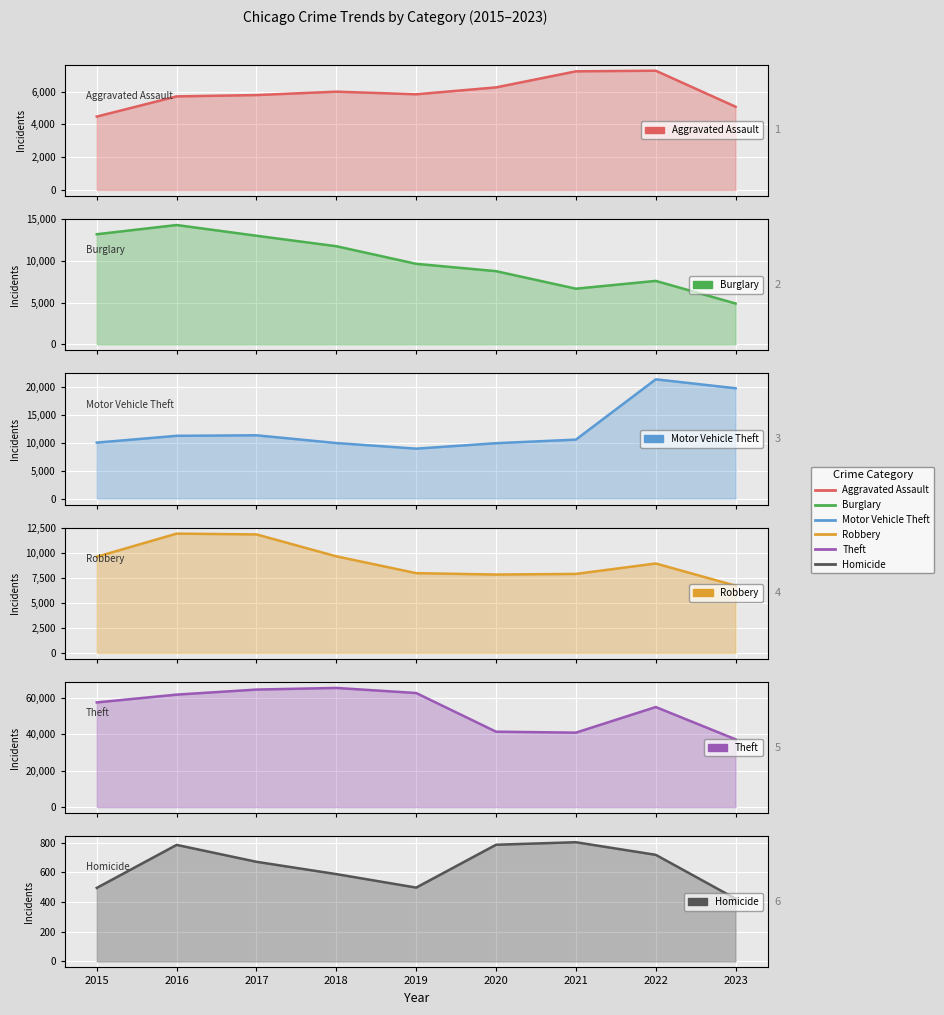

What are all the series names shown in the legend?

Aggravated Assault, Burglary, Motor Vehicle Theft, Robbery, Theft, Homicide